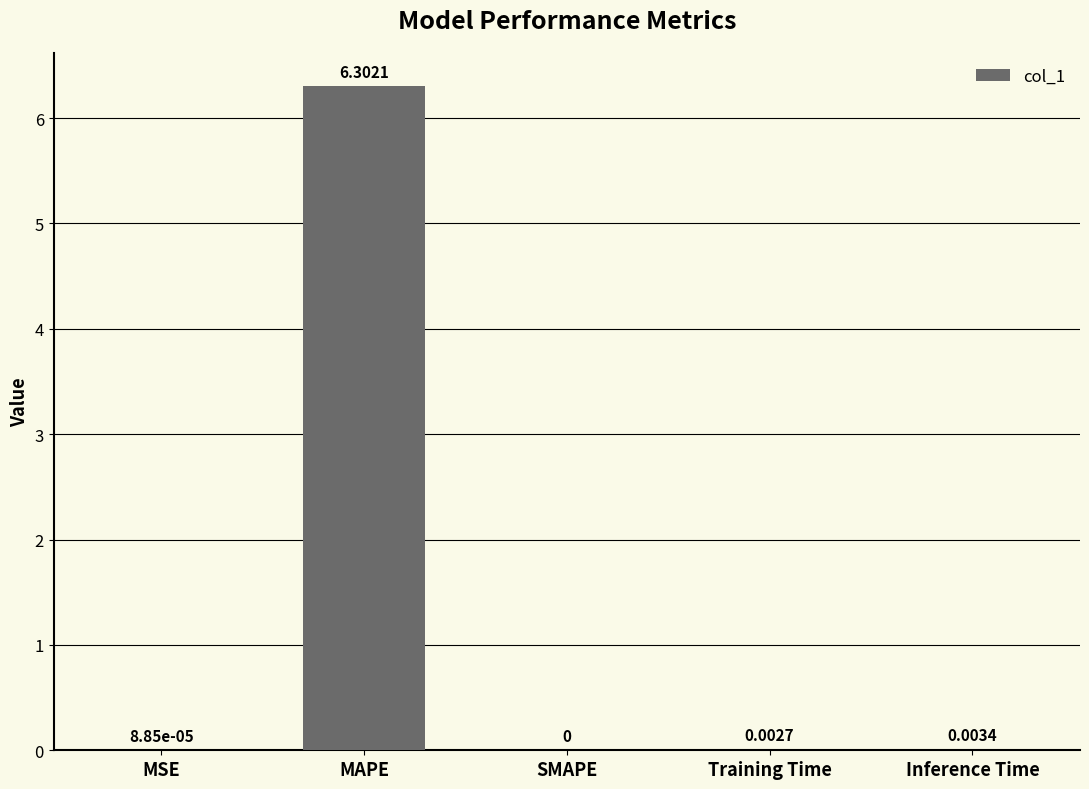

Which category has the highest value across all series?

MAPE